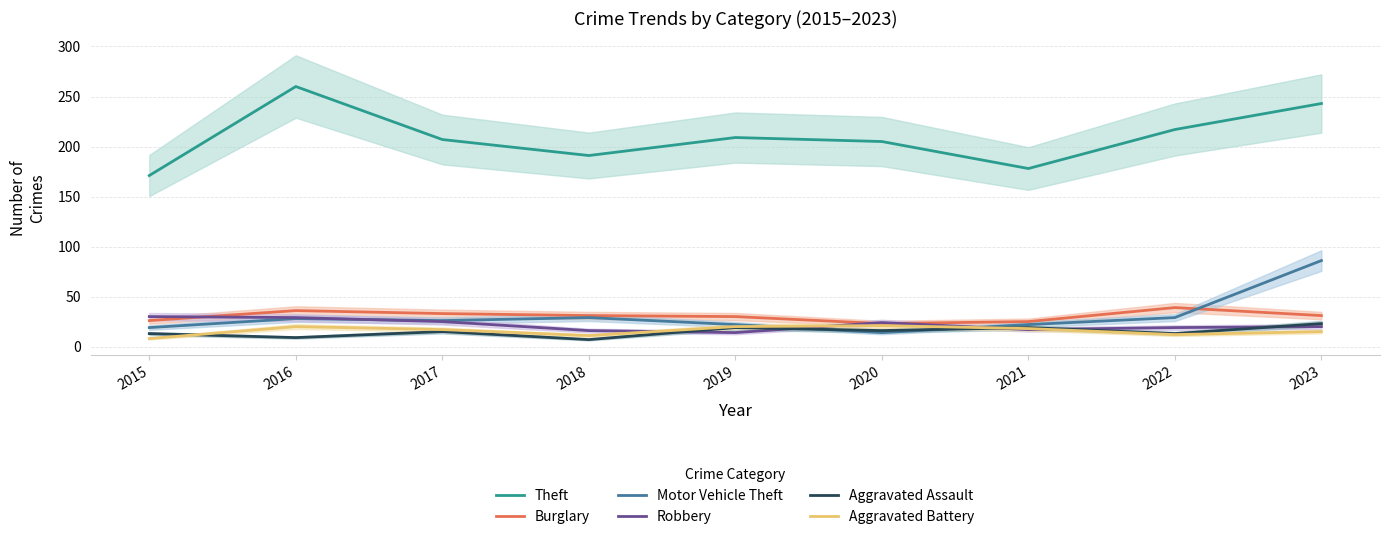

Where is Robbery nearest to the value 22?

2020